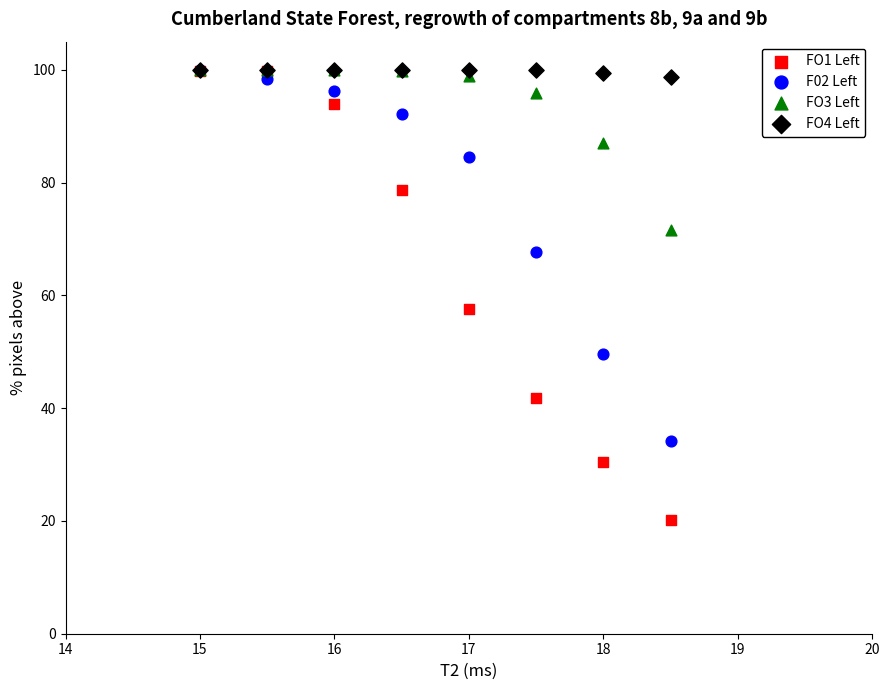

Which series has the widest spread of Y values?

FO1 Left